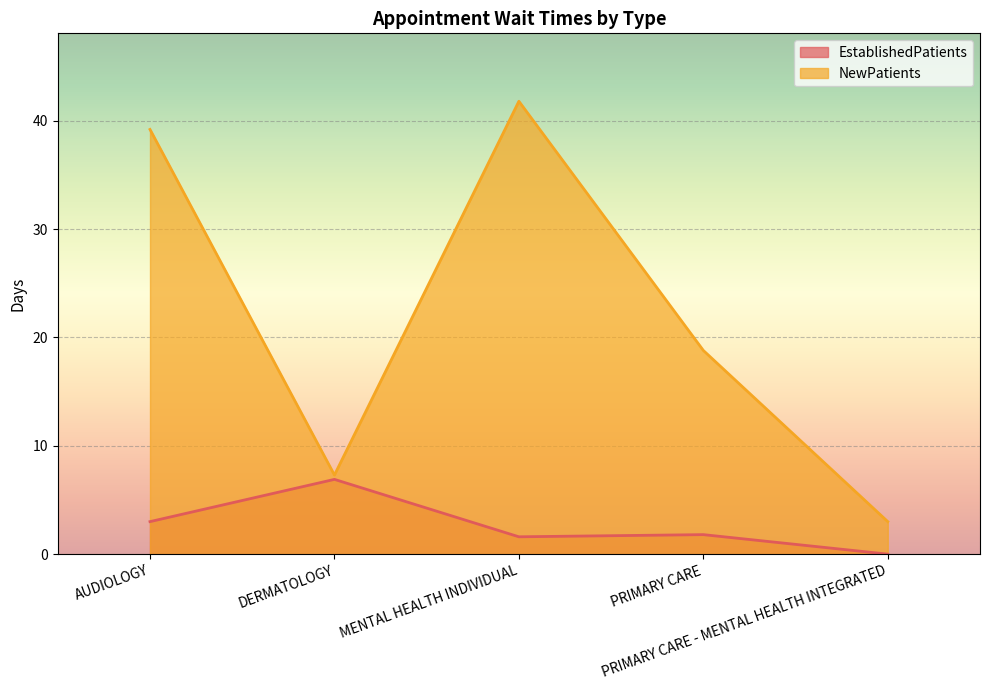

How many series are shown in this chart?

2